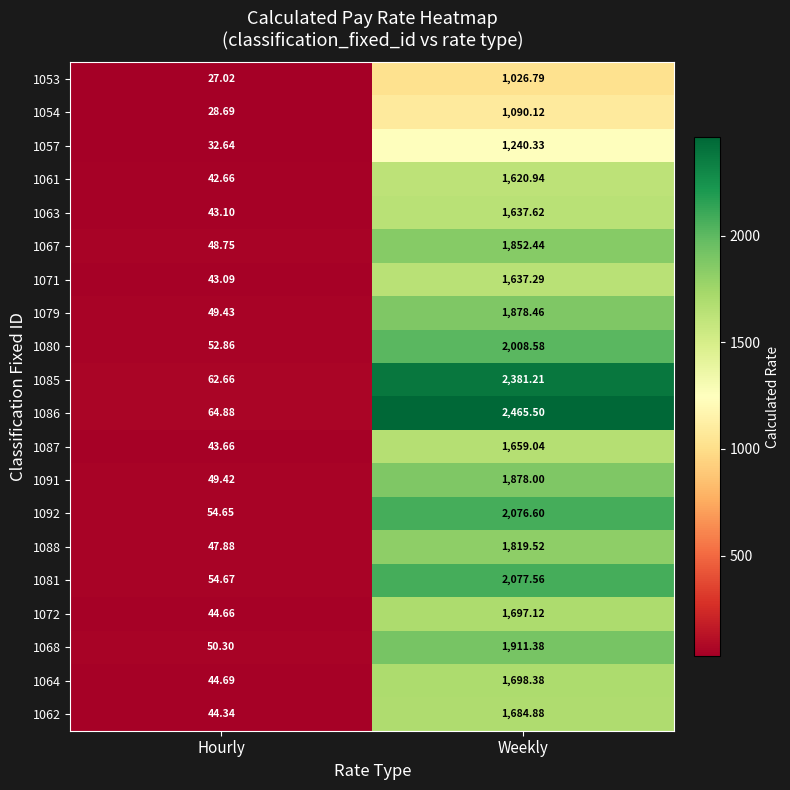

At which category does the chart reach its peak across all series?

Weekly